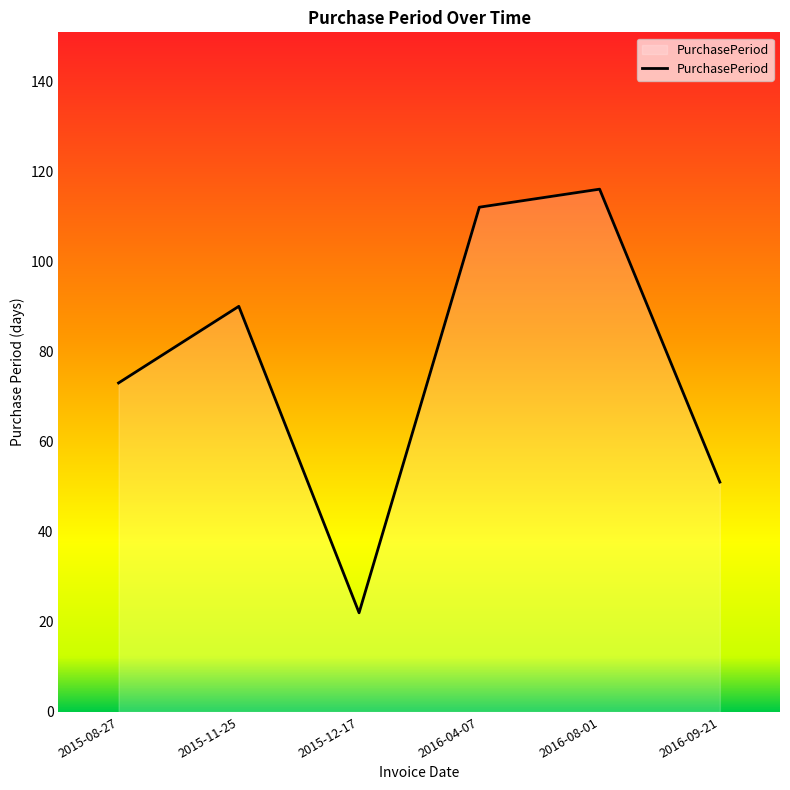

True or false: the data shows 34 at 2015-12-17.

False